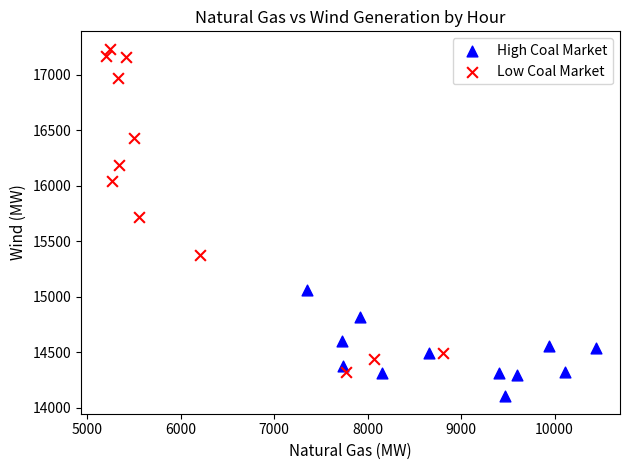

Which series reaches the maximum Y coordinate?

Low Coal Market